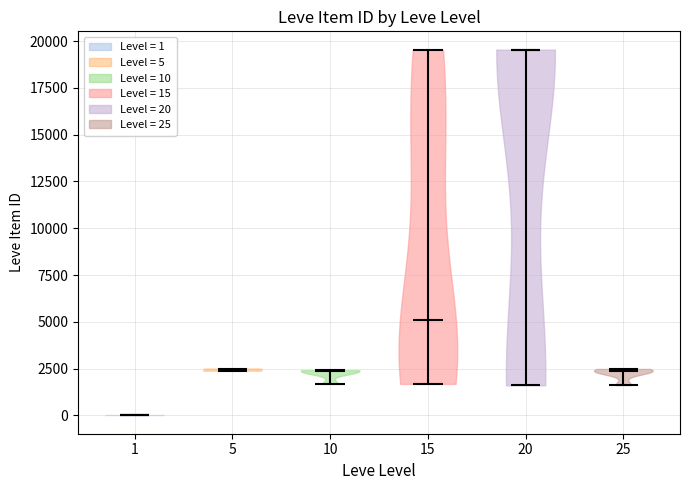

Reading left to right, read every violin against the y-axis: where its median line is, and the lowest and highest points it reaches. The values are not printed on the chart, so give them approximately, as read against the axis.

1: median line 0, lowest point 0, highest point 0
5: median line 2500, lowest point 2500, highest point 2500
10: median line 2500, lowest point 1500, highest point 2500
15: median line 5000, lowest point 1500, highest point 19500
20: median line 19500, lowest point 1500, highest point 19500
25: median line 2500, lowest point 1500, highest point 2500